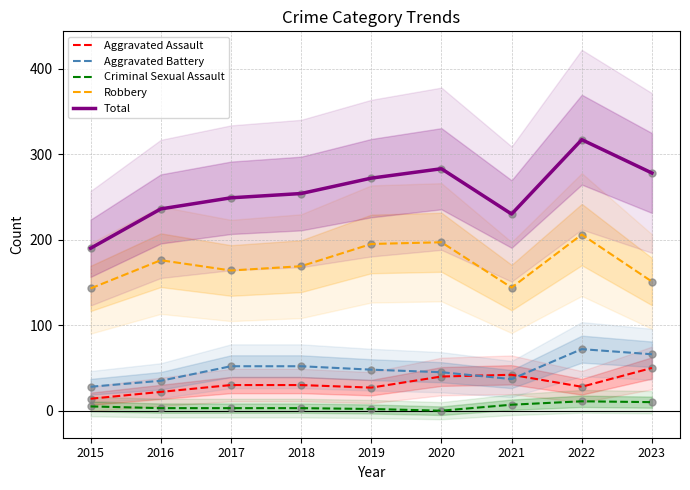

What are all the series names shown in the legend?

Aggravated Assault, Aggravated Battery, Criminal Sexual Assault, Robbery, Total